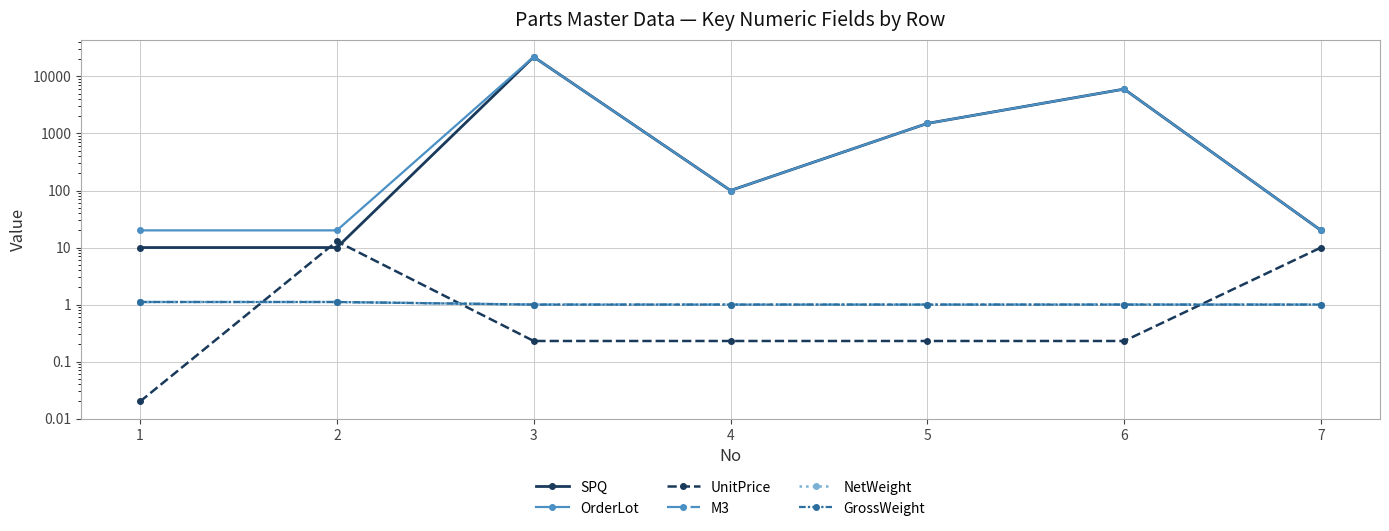

Where does the OrderLot series first go above 100?

3